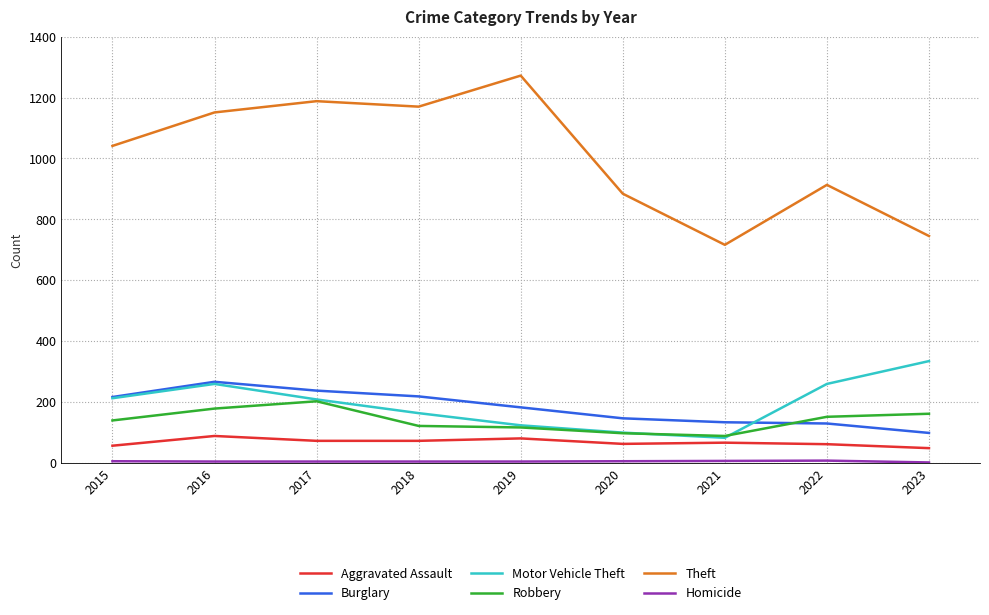

True or false: Theft and Burglary cross at least once.

False